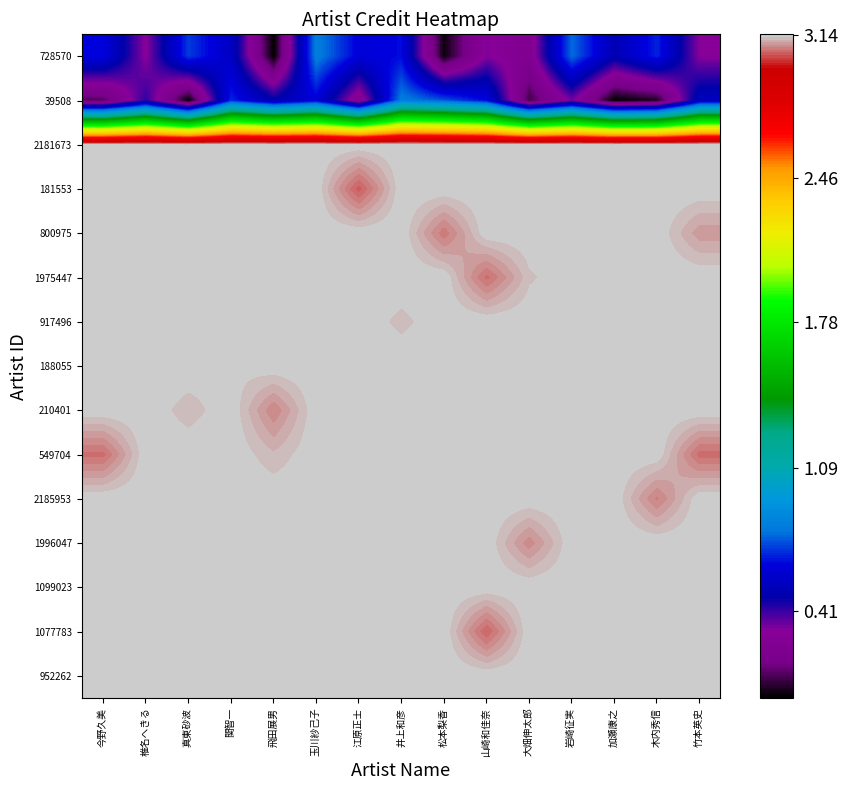

What is the difference between the highest and lowest values at 大畑伸太郎?

3.1